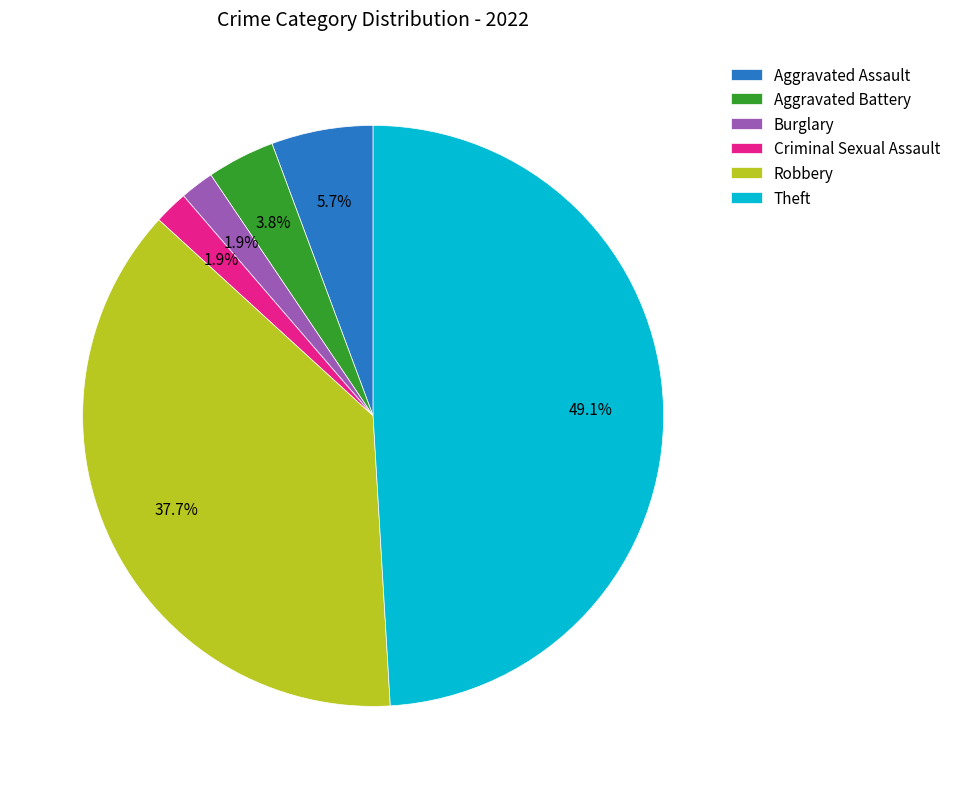

The Aggravated Battery slice represents 4% of the pie. True or false?

True